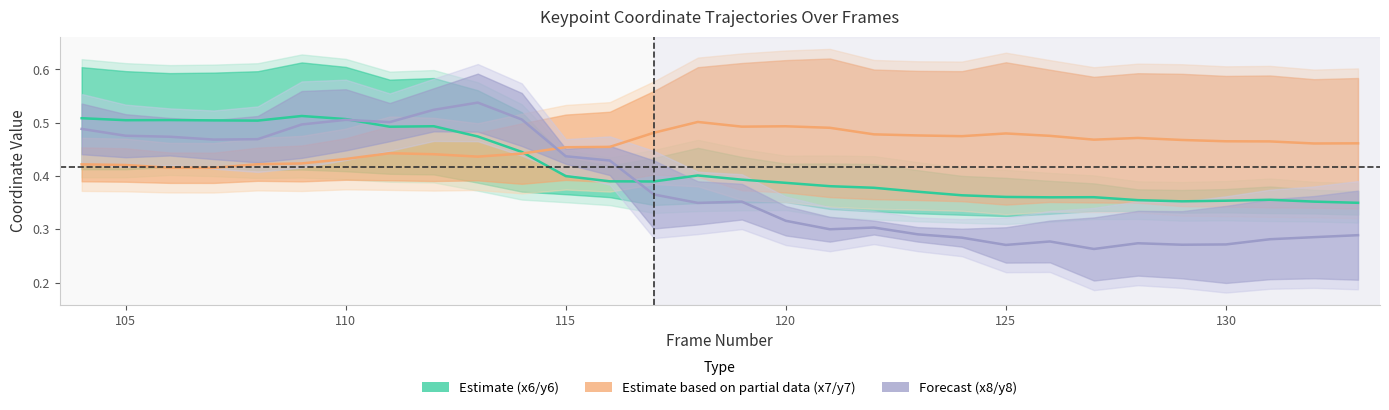

True or false: x7 / y7 center (Partial) has more than 1 points higher than both neighbors.

True